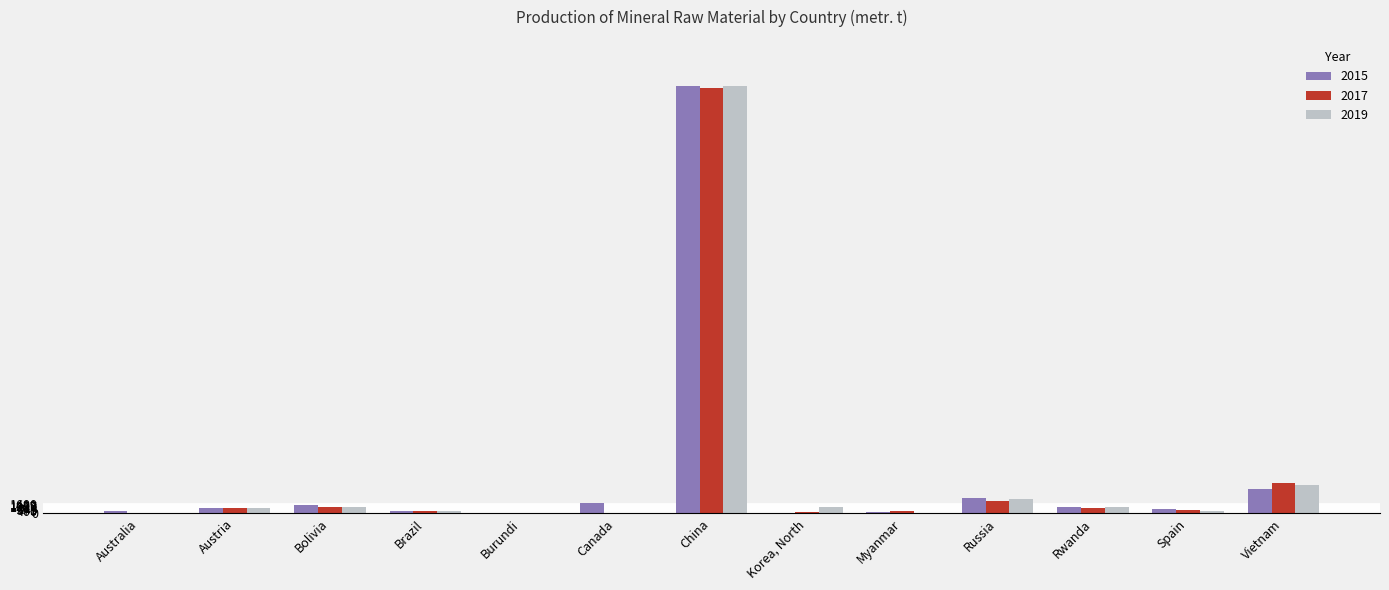

How many groups of bars are there?

13